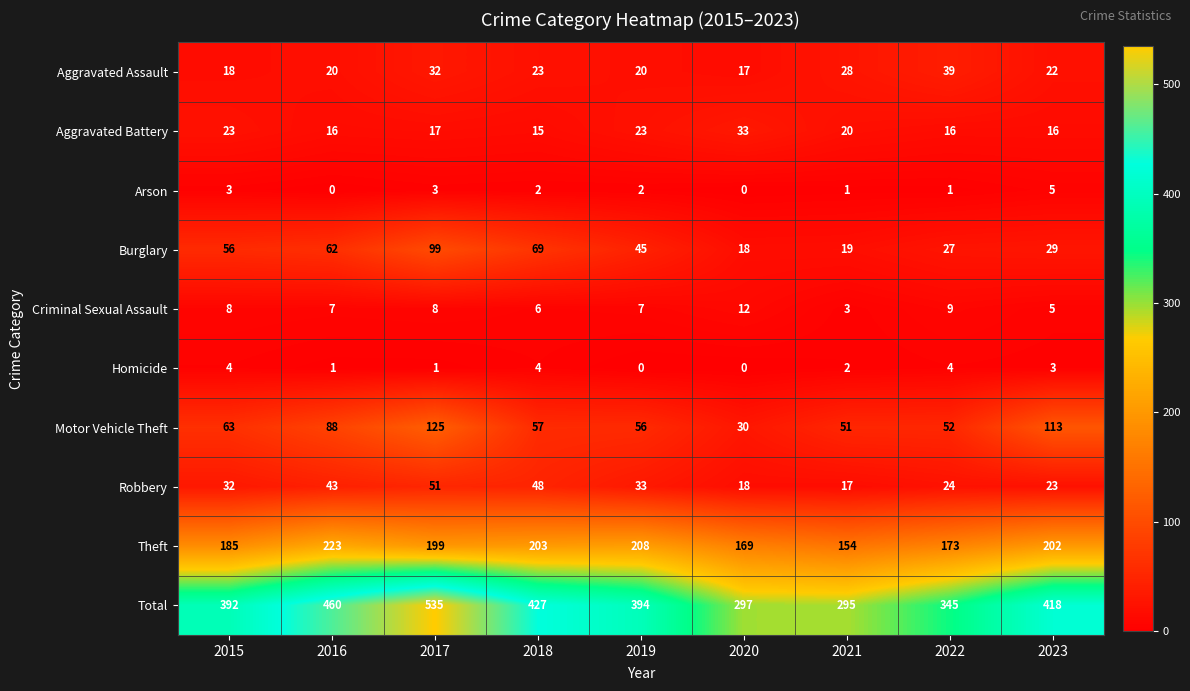

Between 2017 and 2019, which series saw the biggest shift?

Total